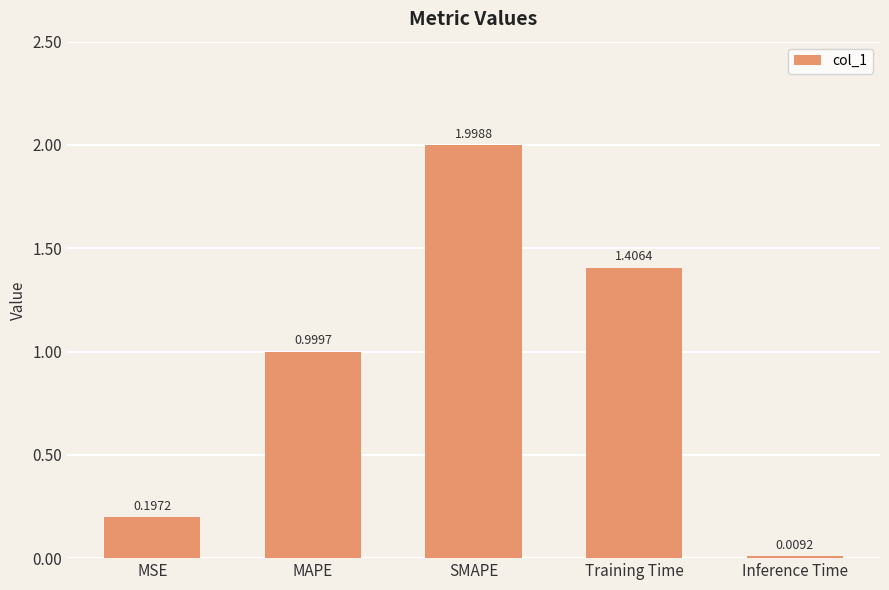

What is the change in value from Training Time to Inference Time?

-1.4